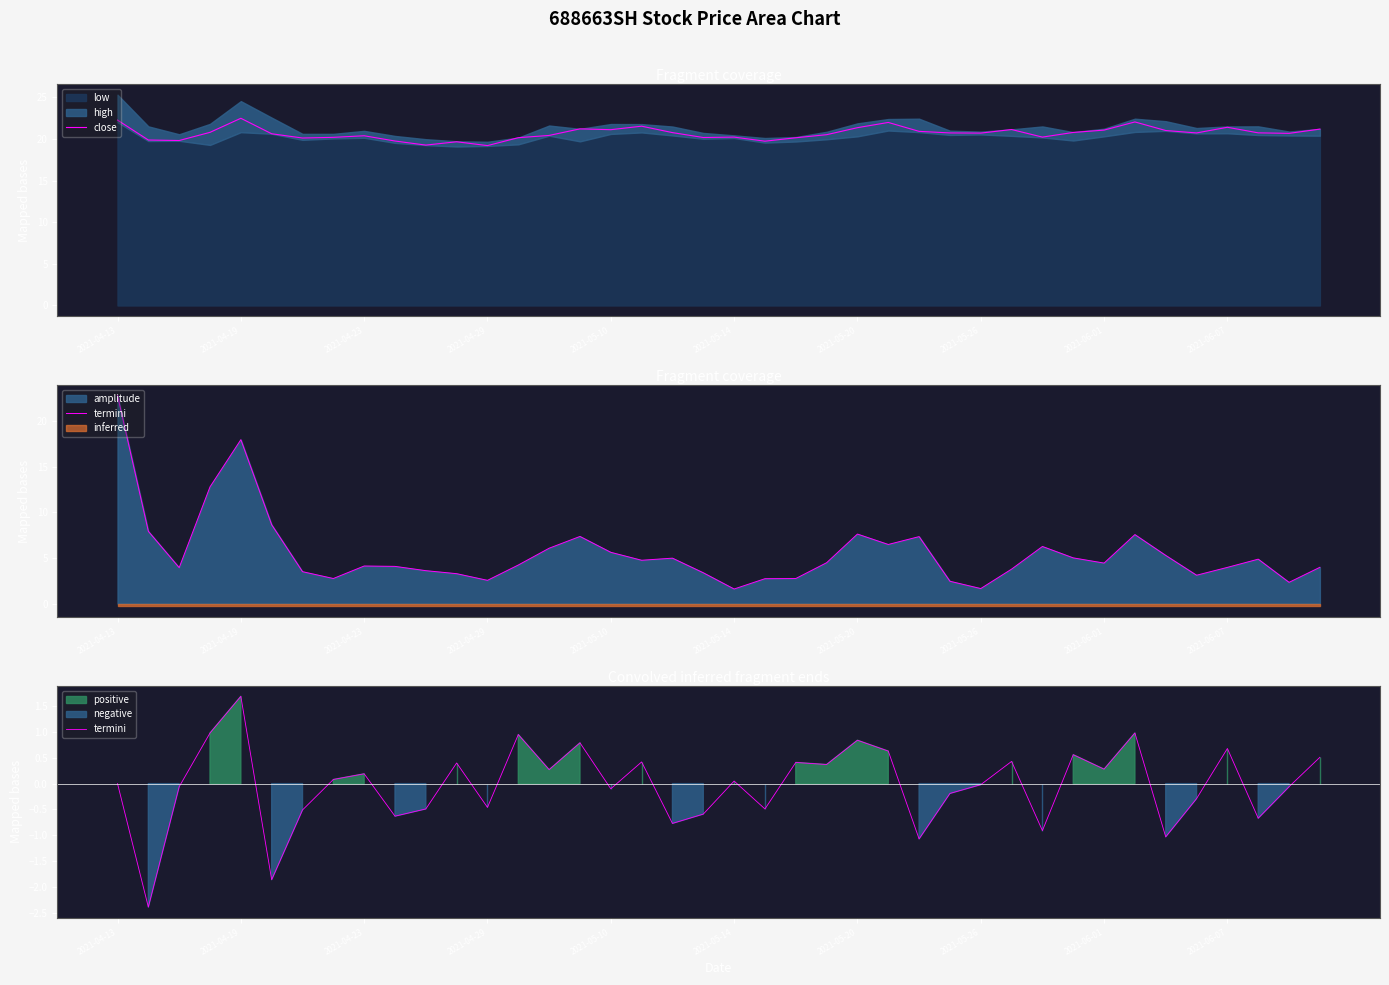

Reading left to right, list all the values displayed in this chart.

close: 22.2	19.9	19.8	20.8	22.5	20.6	20.1	20.2	20.4	19.7	19.2	19.6	19.2	20.1	20.4	21.2	21.1	21.5	20.8	20.2	20.2	19.7	20.1	20.5	21.3	22.0	20.9	20.7	20.7	21.1	20.2	20.8	21.1	22.0	21.0	20.7	21.4	20.7	20.7	21.2
termini: 0.0	-2.4	-0.1	1.0	1.7	-1.9	-0.5	0.1	0.2	-0.6	-0.5	0.4	-0.5	0.9	0.3	0.8	-0.1	0.4	-0.8	-0.6	0.1	-0.5	0.4	0.4	0.8	0.6	-1.1	-0.2	-0.0	0.4	-0.9	0.6	0.3	1.0	-1.0	-0.3	0.7	-0.7	-0.1	0.5